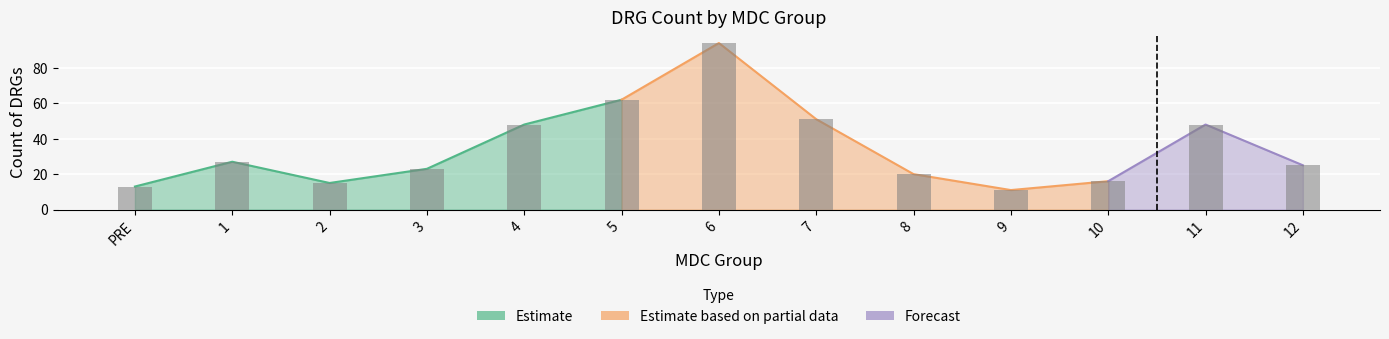

What is the maximum value shown in the chart?

94